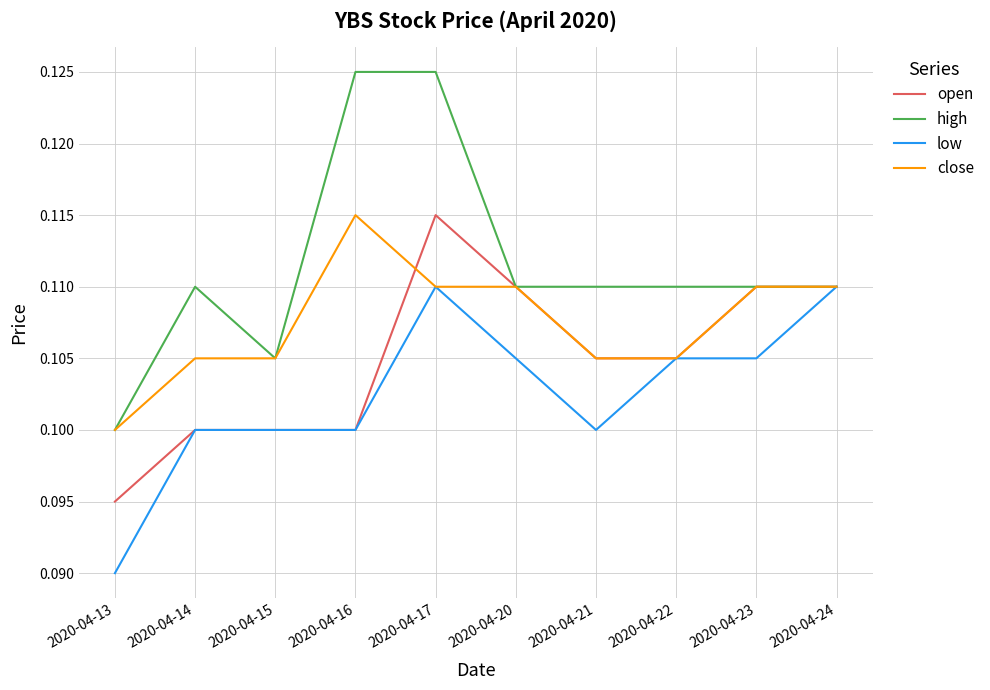

Is this an area chart (filled region under the line)?

No